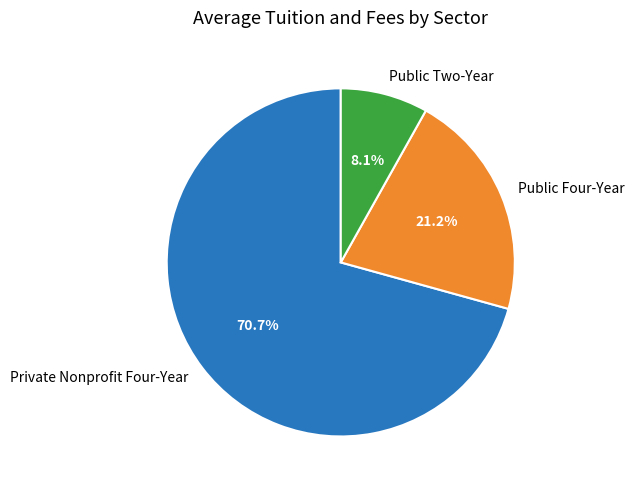

Is there any slice that represents more than half of the pie?

Yes